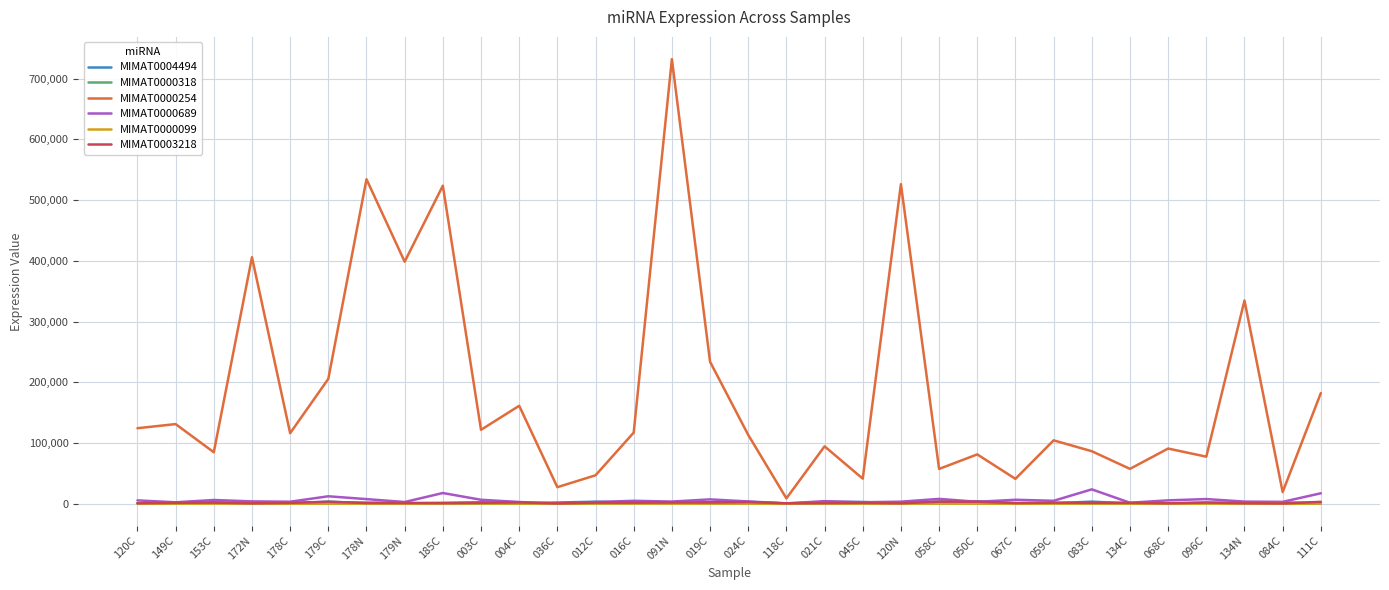

Is it true that MIMAT0000318 equals 200 at 149C?

True